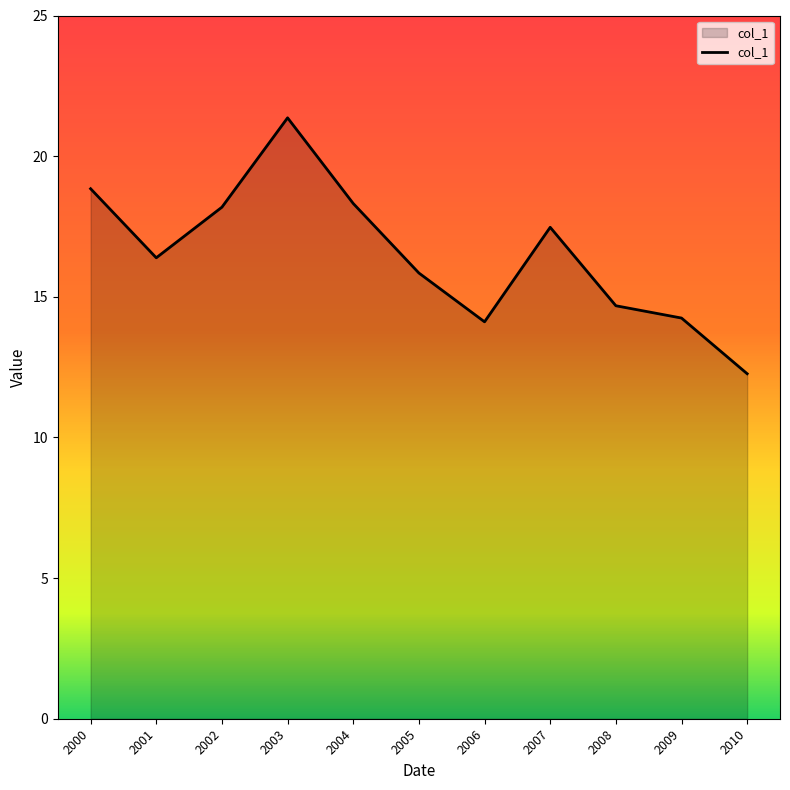

Is it true that the value at 2009 is 6.1?

False